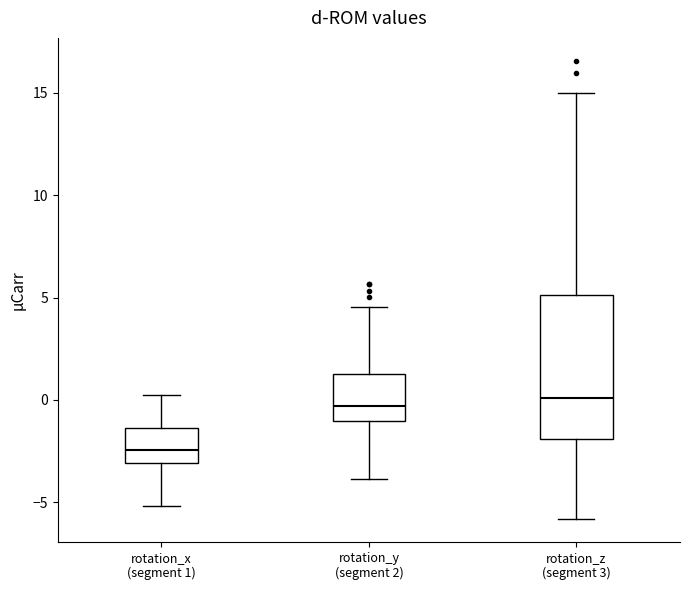

Reading left to right, read every box against the y-axis: the position of its median line, the range the box covers, and the ends of its whiskers. The values are not printed on the chart, so give them approximately, as read against the axis.

rotation_x (segment 1): median -2.5, box -3.0 to -1.5, whiskers -5.0 to 0.0
rotation_y (segment 2): median -0.5, box -1.0 to 1.5, whiskers -4.0 to 4.5
rotation_z (segment 3): median 0.0, box -2.0 to 5.0, whiskers -6.0 to 15.0